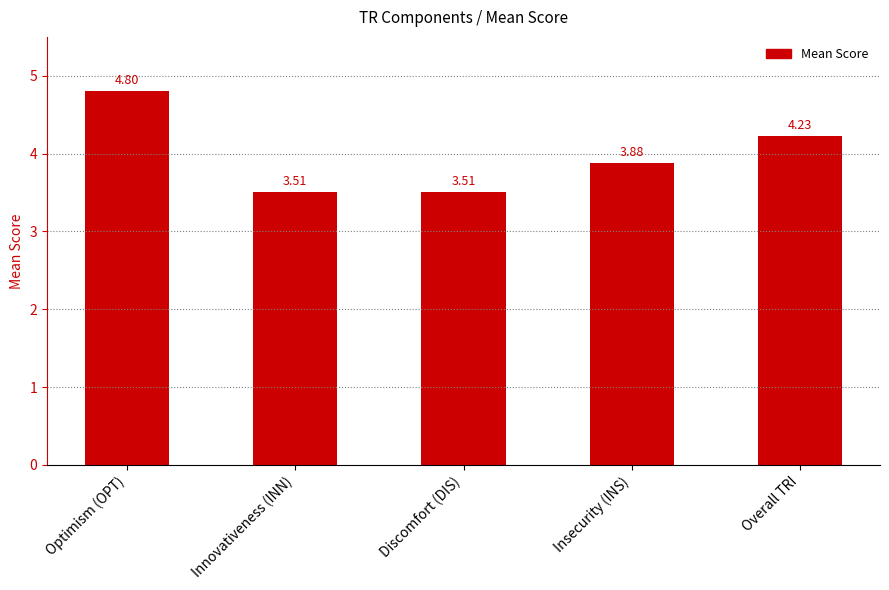

What is the label of the 2nd bar from the right?

Insecurity (INS)